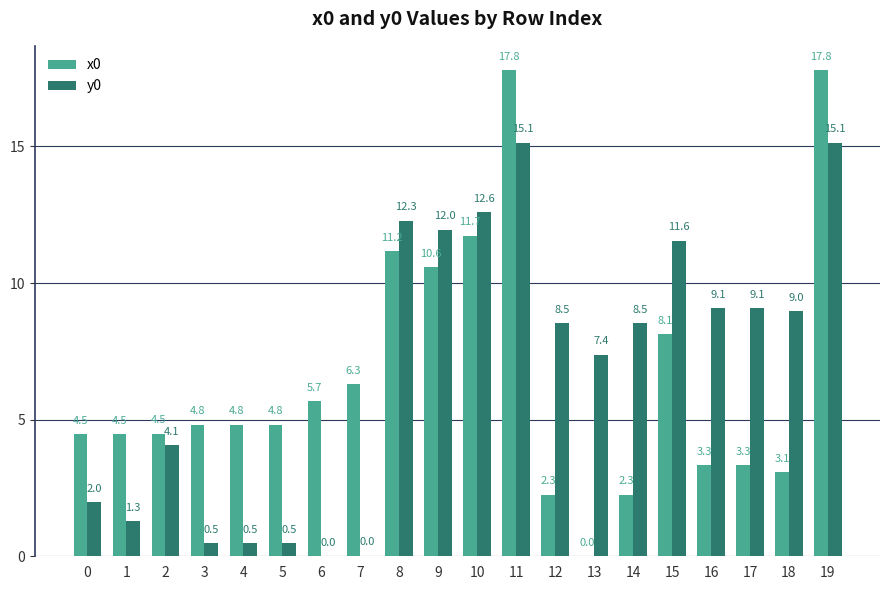

At which label is x0 closest to 8?

15